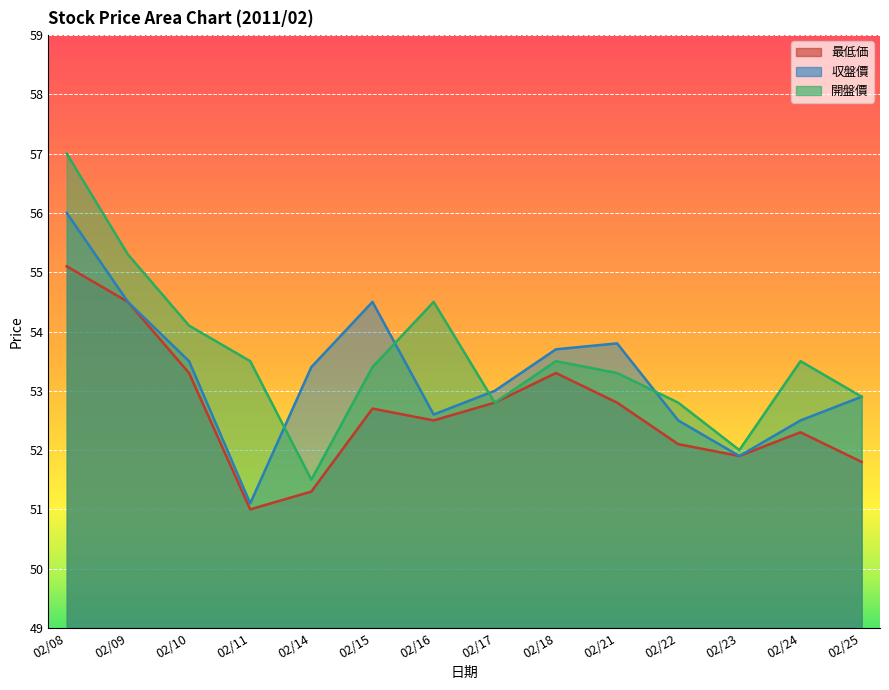

Reading left to right, list all the values displayed in this chart.

最低価: 02/08=55.1	02/09=54.5	02/10=53.3	02/11=51.0	02/14=51.3	02/15=52.7	02/16=52.5	02/17=52.8	02/18=53.3	02/21=52.8	02/22=52.1	02/23=51.9	02/24=52.3	02/25=51.8
収盤價: 02/08=56.0	02/09=54.5	02/10=53.5	02/11=51.1	02/14=53.4	02/15=54.5	02/16=52.6	02/17=53.0	02/18=53.7	02/21=53.8	02/22=52.5	02/23=51.9	02/24=52.5	02/25=52.9
開盤價: 02/08=57.0	02/09=55.3	02/10=54.1	02/11=53.5	02/14=51.5	02/15=53.4	02/16=54.5	02/17=52.8	02/18=53.5	02/21=53.3	02/22=52.8	02/23=52.0	02/24=53.5	02/25=52.9